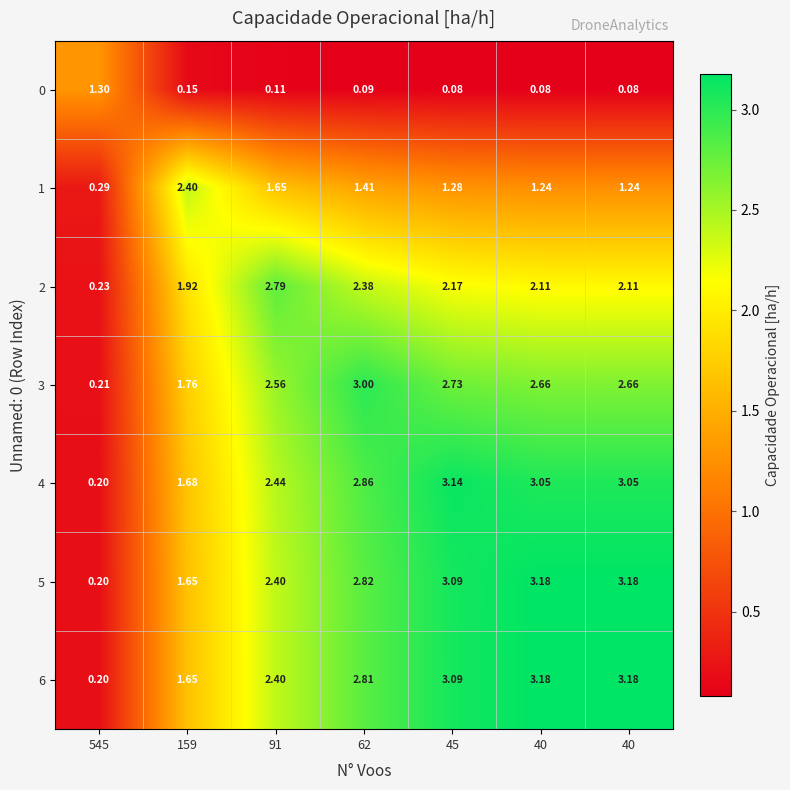

Which series has the largest range (max minus min)?

5